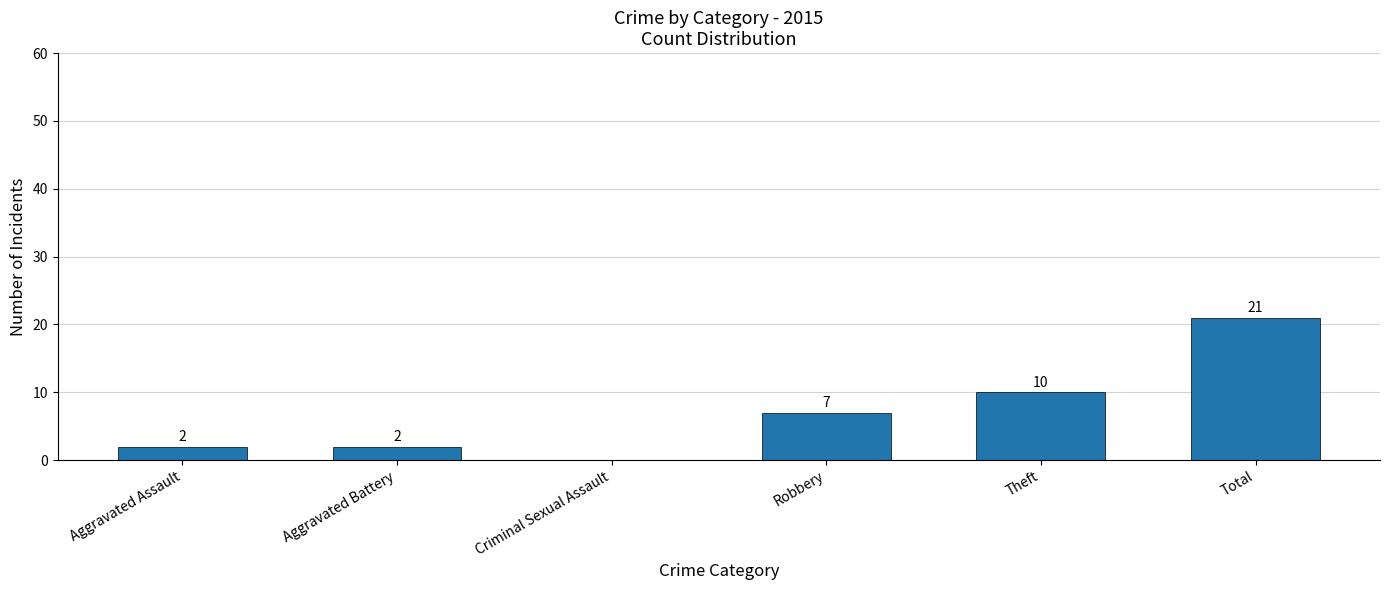

What is the greatest value displayed?

21